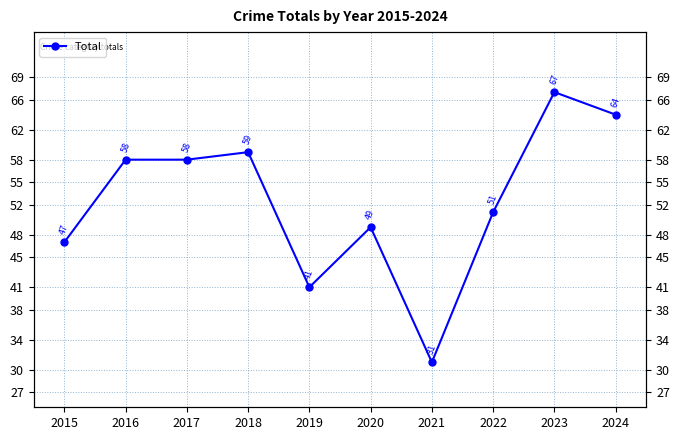

At which label does the data first exceed 58?

2018